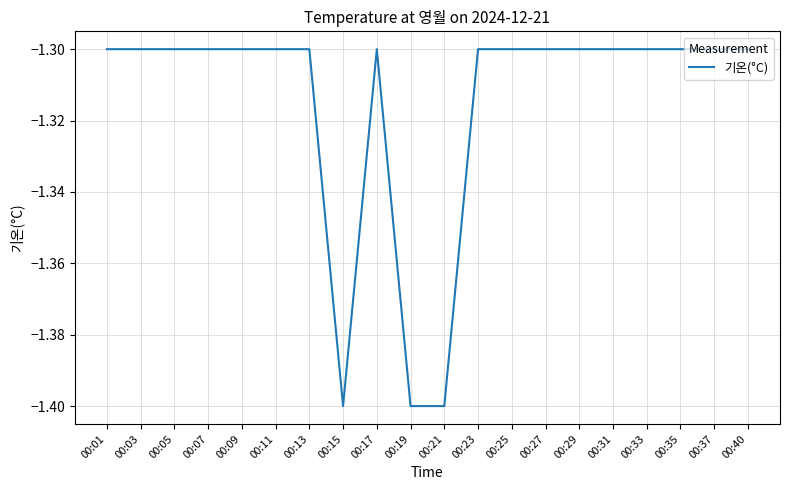

Does the chart have visible grid lines?

Yes